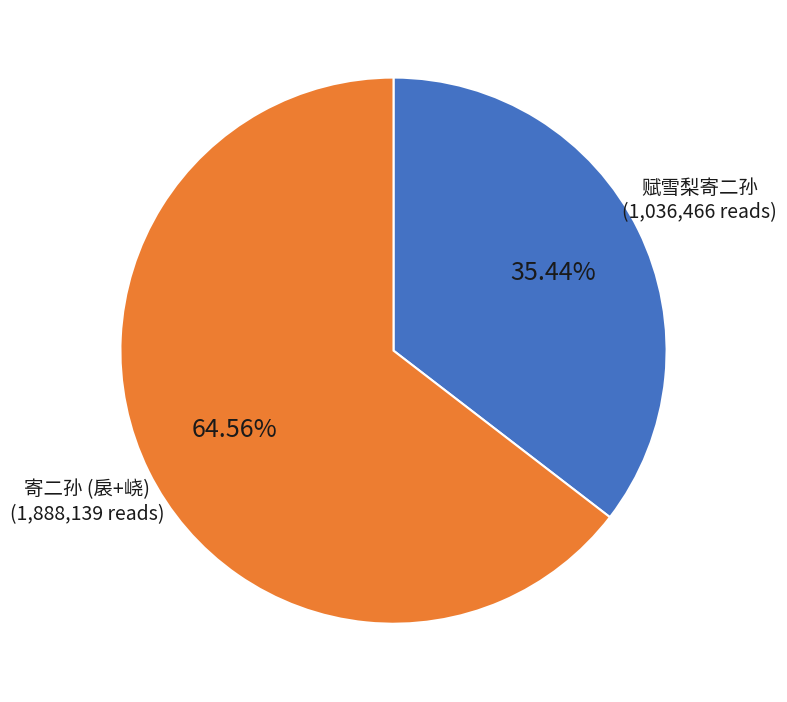

Is there a majority slice in this chart?

Yes